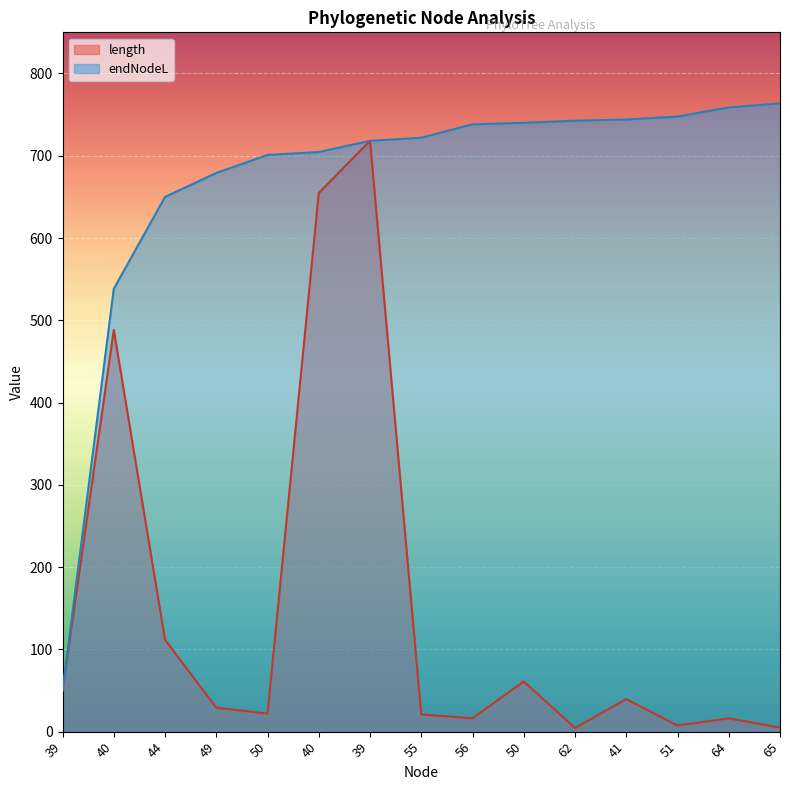

What is the value of the length point at the 15th from the left?

5.0